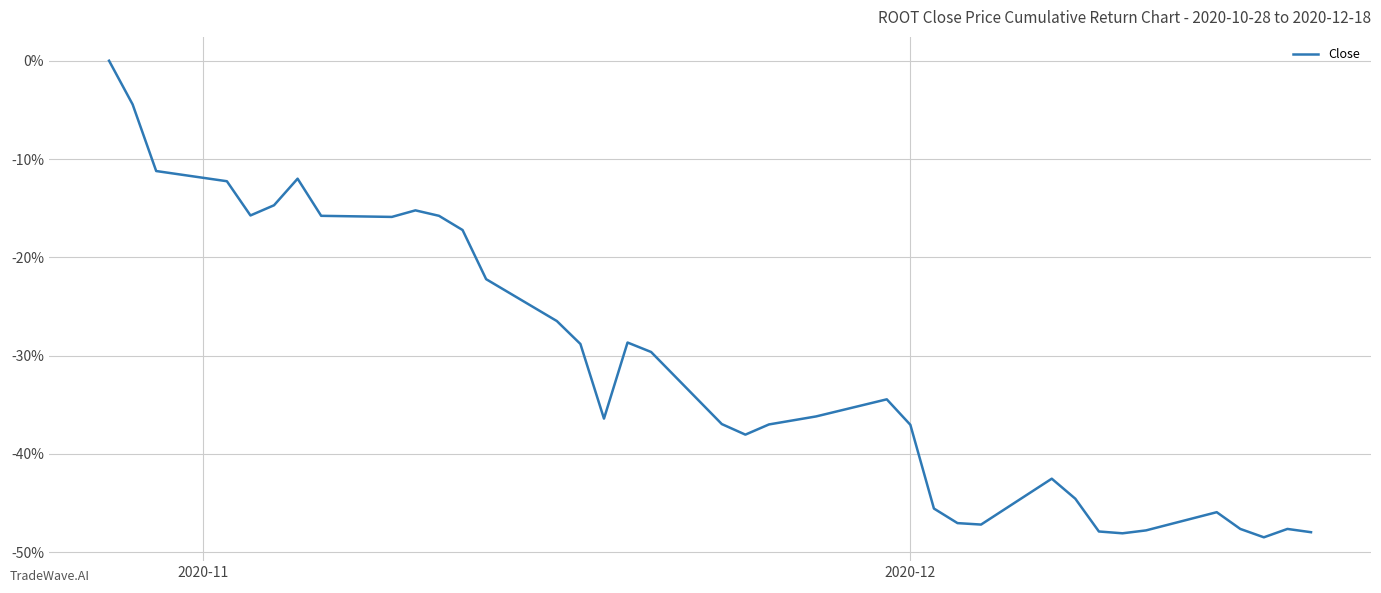

How many values are below zero?

36